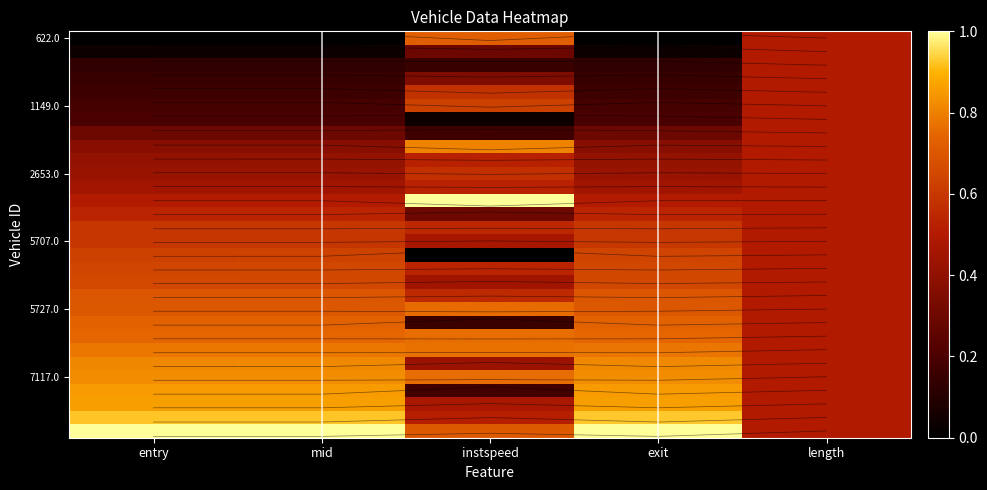

Which category has the lowest value in the 5707.0 series?

instspeed